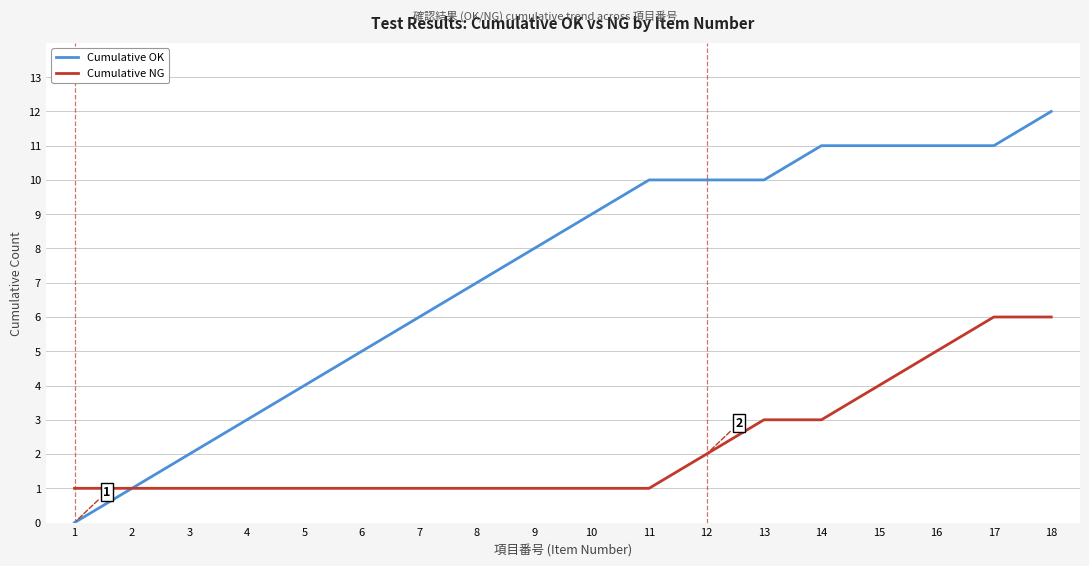

Reading left to right, what are all the values shown in this chart?

Cumulative OK: 0	1	2	3	4	5	6	7	8	9	10	10	10	11	11	11	11	12
Cumulative NG: 1	1	1	1	1	1	1	1	1	1	1	2	3	3	4	5	6	6